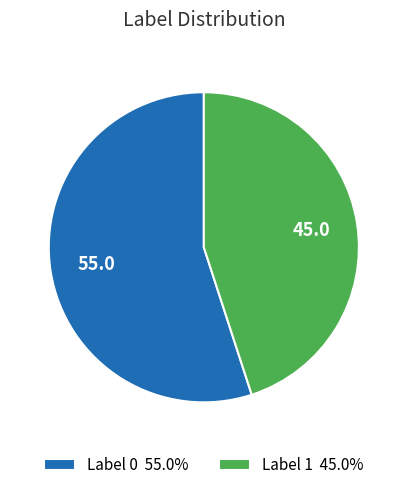

Combined, do Label 1 45.0% and Label 0 55.0% account for over 50%?

Yes